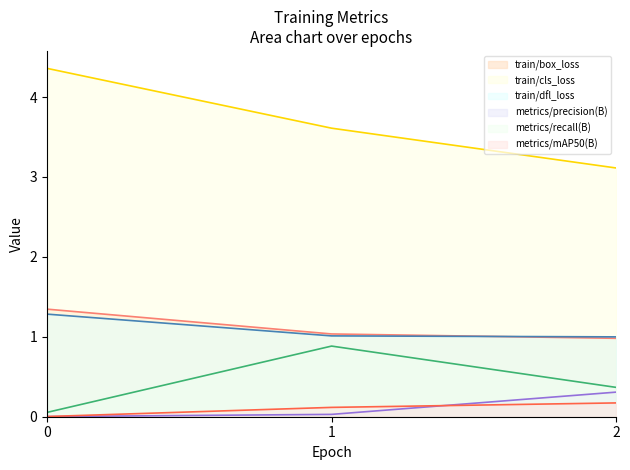

Reading left to right, list all the values displayed in this chart.

train/box_loss: 1.3	1.0	1.0
train/cls_loss: 4.4	3.6	3.1
train/dfl_loss: 1.3	1.0	1.0
metrics/precision(B): 0.0	0.0	0.3
metrics/recall(B): 0.1	0.9	0.4
metrics/mAP50(B): 0.0	0.1	0.2